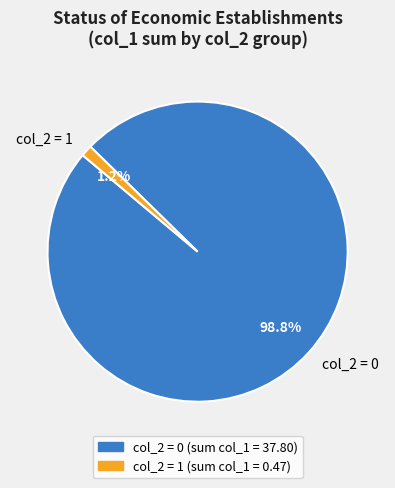

Count the number of slices in the pie.

2